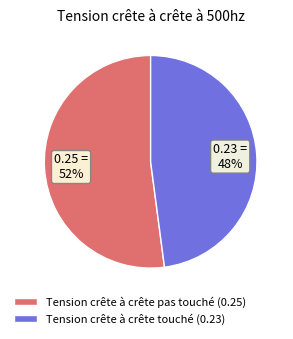

To the nearest percent, what is the difference between the Tension crête à crête touché and Tension crête à crête pas touché slice percentages?

4%